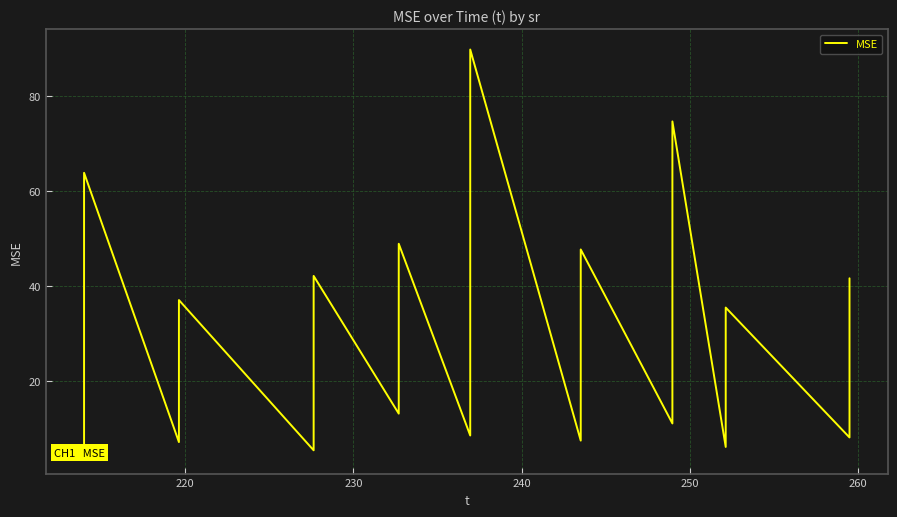

What is the maximum value shown in the chart?

89.9